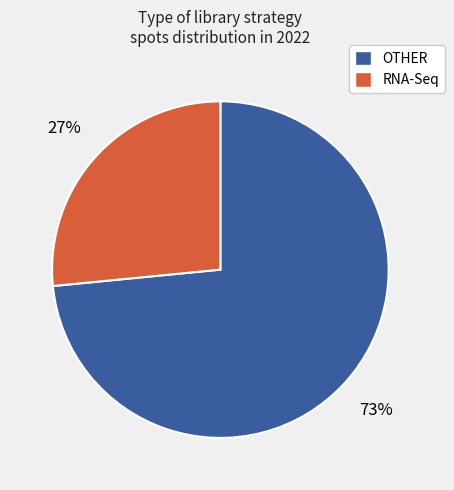

Is there any slice that represents more than half of the pie?

Yes